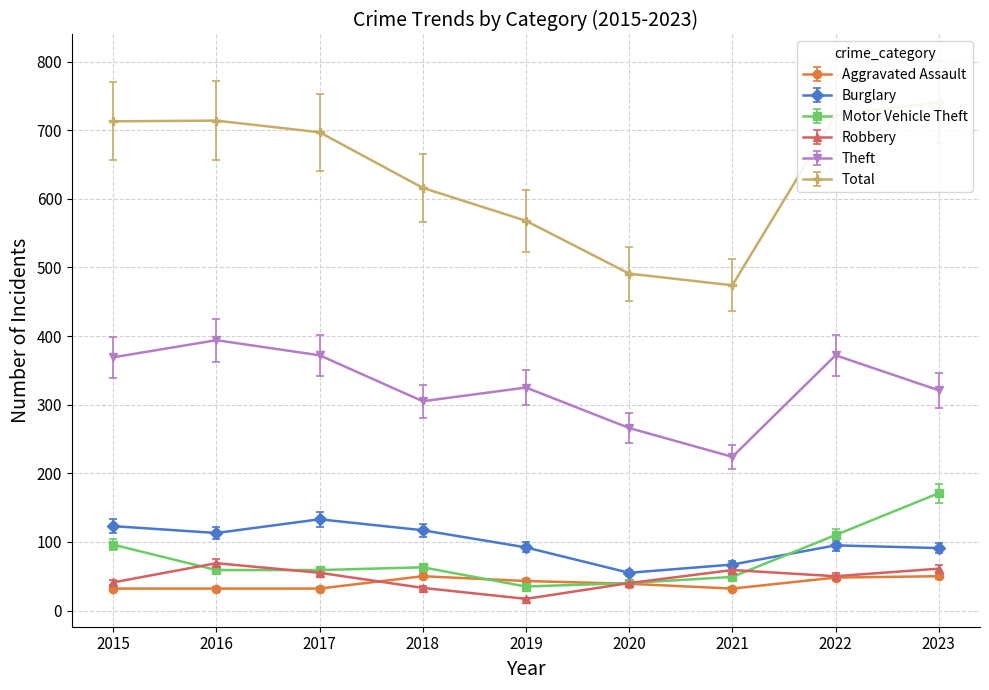

What is the difference between the highest and lowest values at 2021?

442